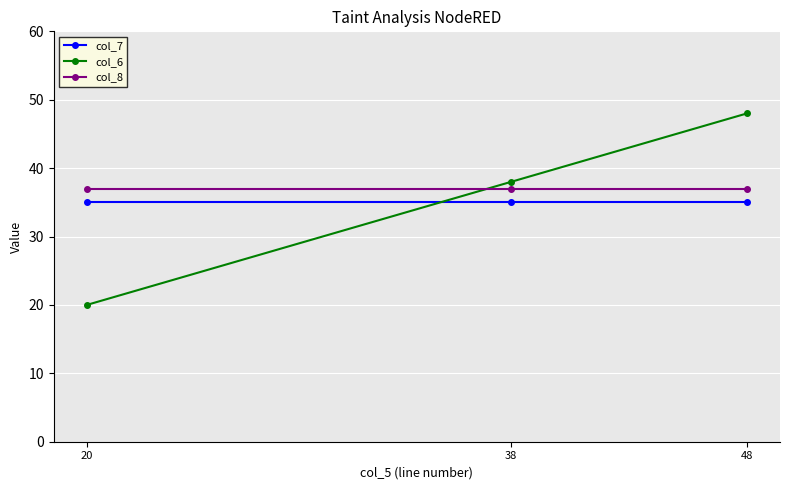

Which category has the lowest value in the col_6 series?

20